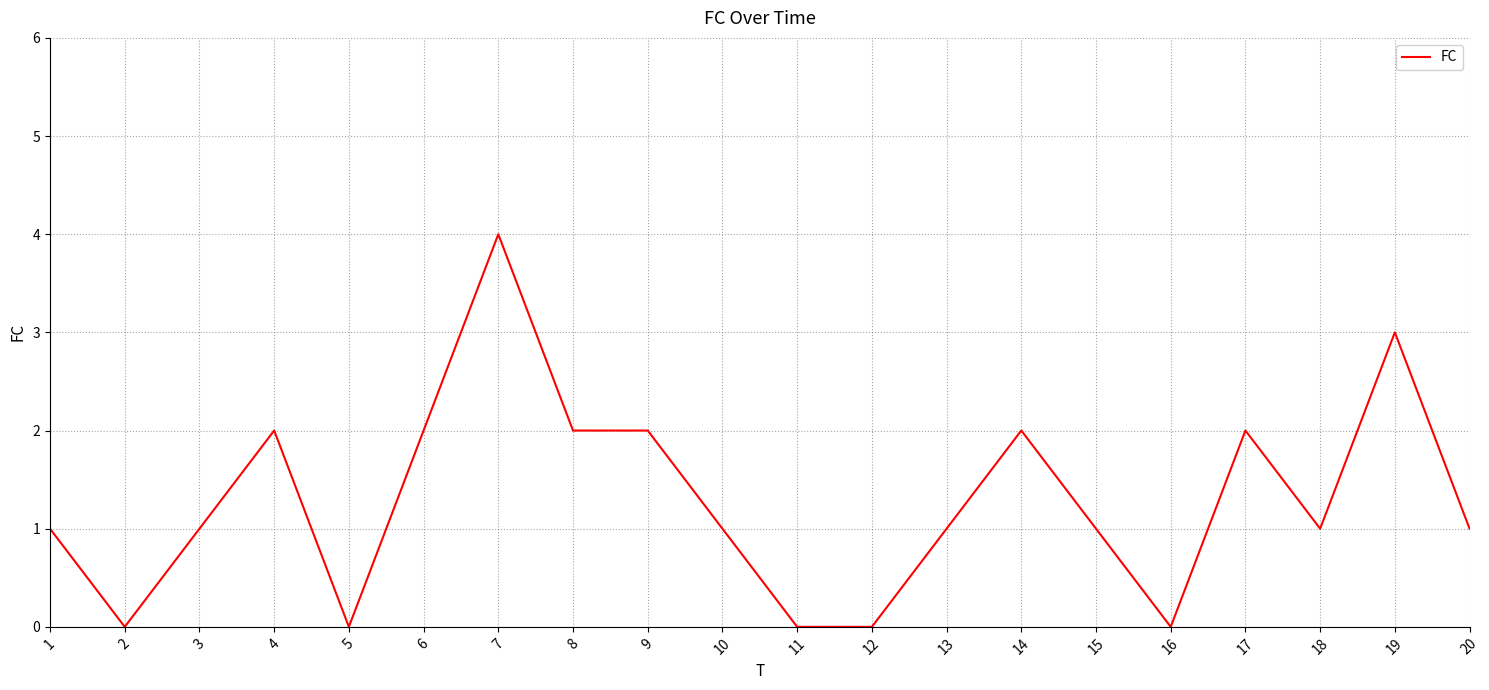

What is the difference between the maximum and minimum values?

4